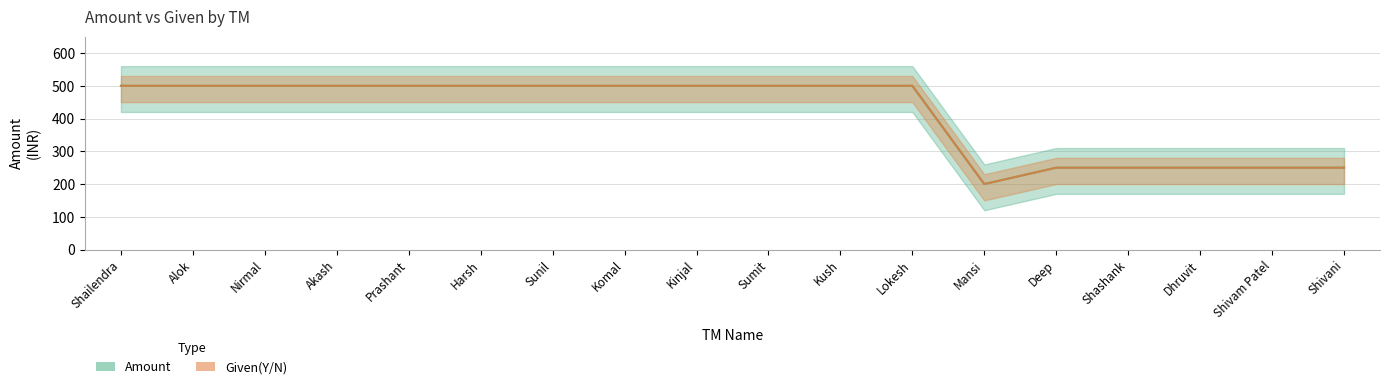

Which has a higher value, Akash or Kinjal?

Akash